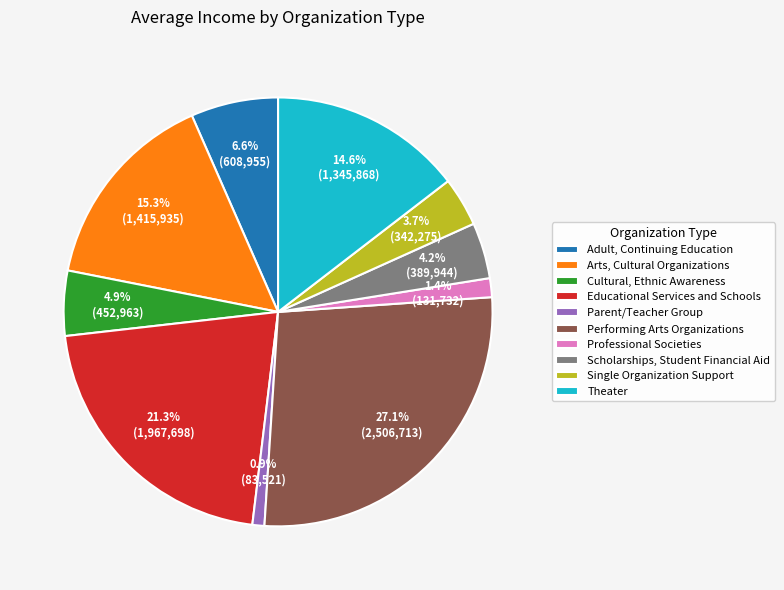

What percentage is the Scholarships, Student Financial Aid slice, to the nearest percent?

4%